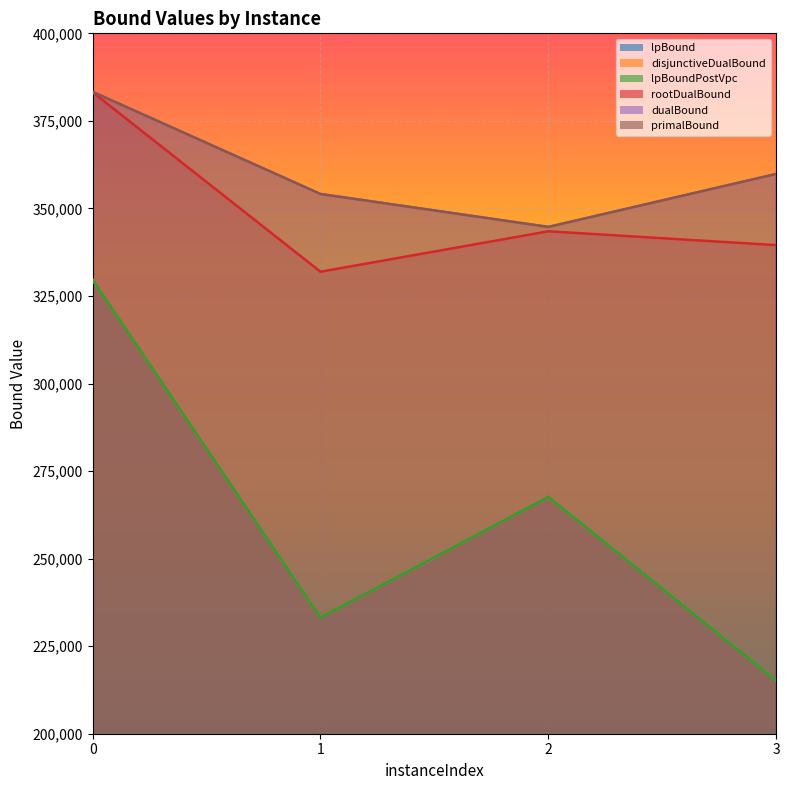

List the series in order of their peak value, highest first.

dualBound, primalBound, rootDualBound, lpBound, disjunctiveDualBound, lpBoundPostVpc